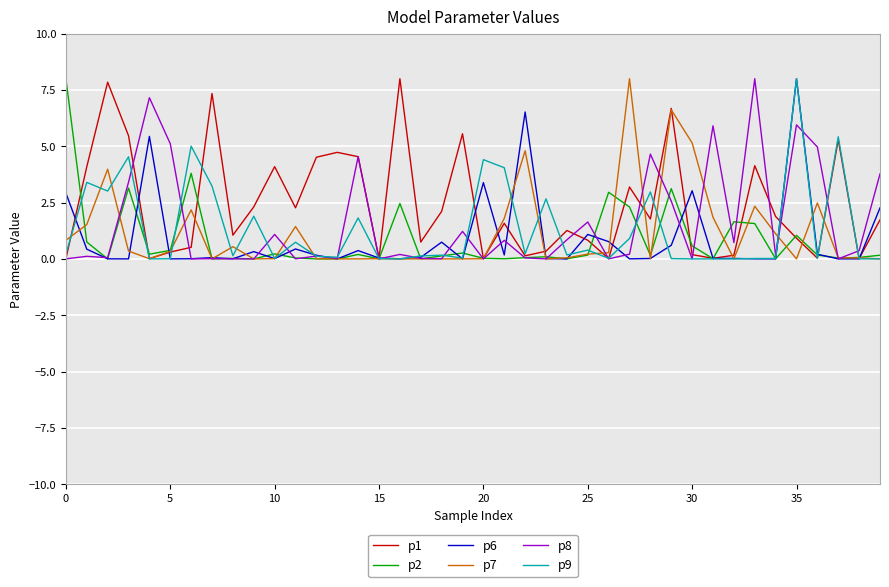

How many lines are shown in the chart?

6